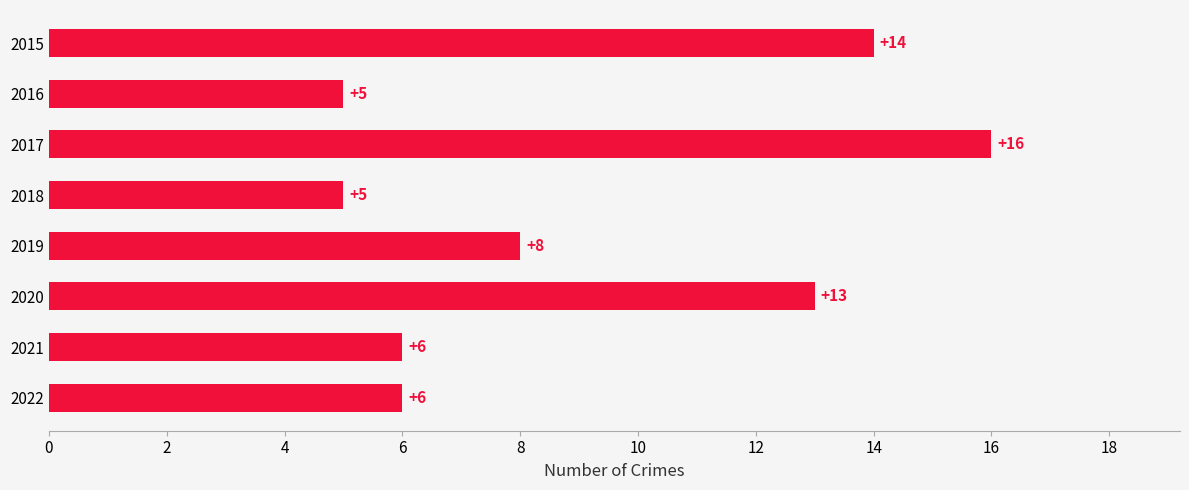

True or false: the data shows 6 at 2019.

False